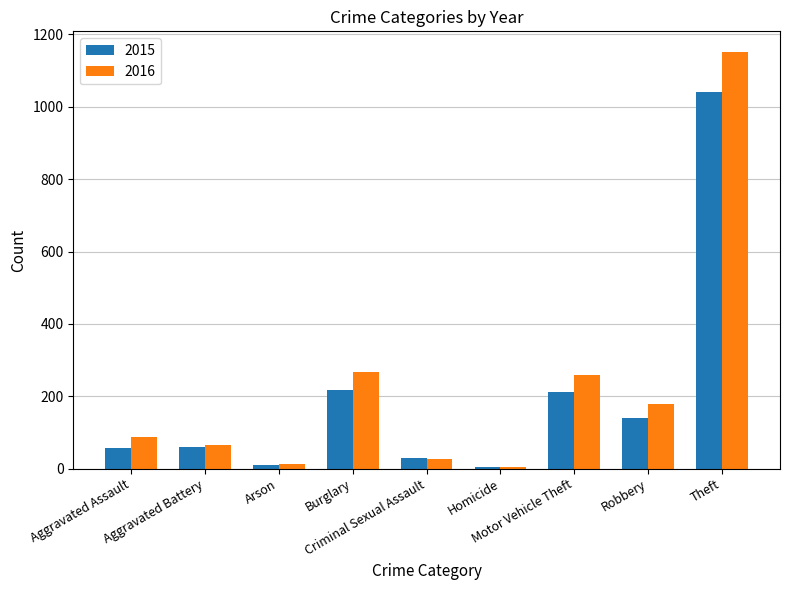

The value of 2016 at Theft is 1151. True or false?

True